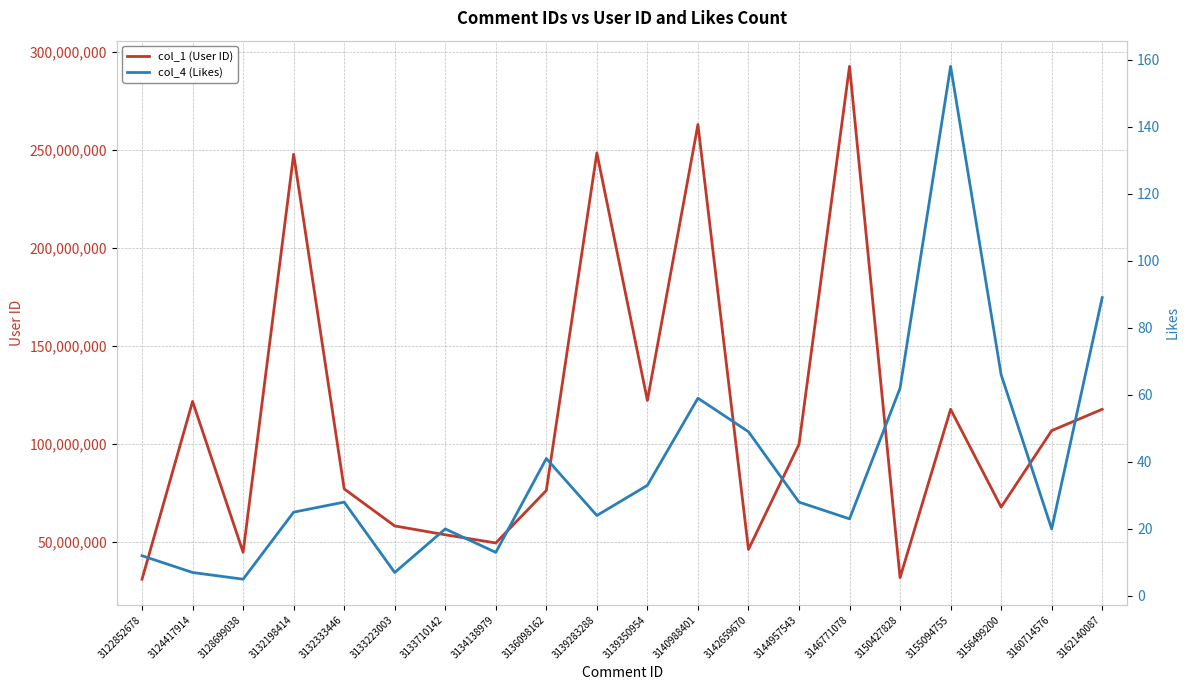

At how many categories does at least one series exceed 183672530?

4